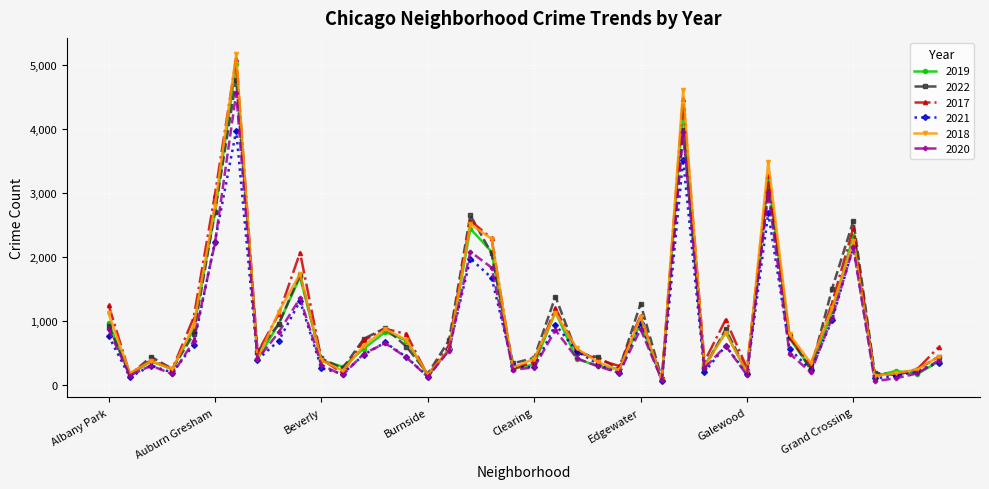

How many data points in 2017 are less than 620?

20